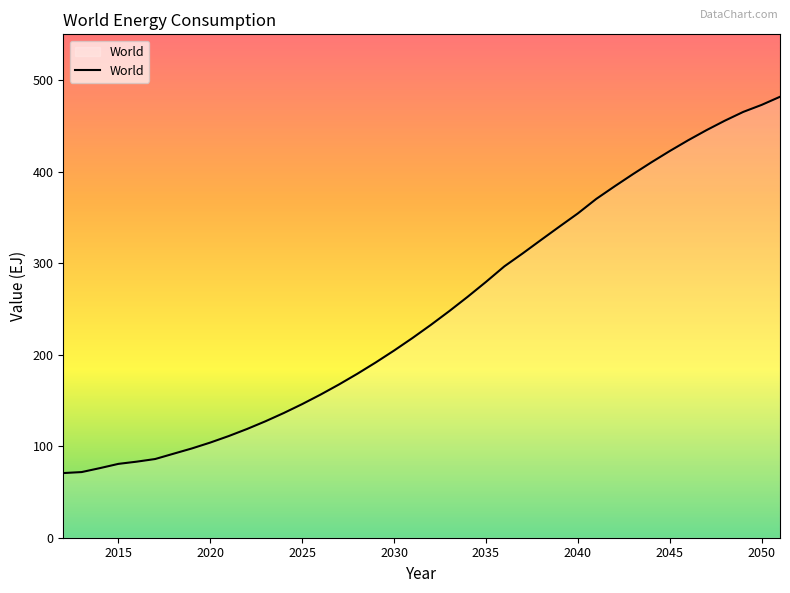

How many distinct data groups are displayed?

1